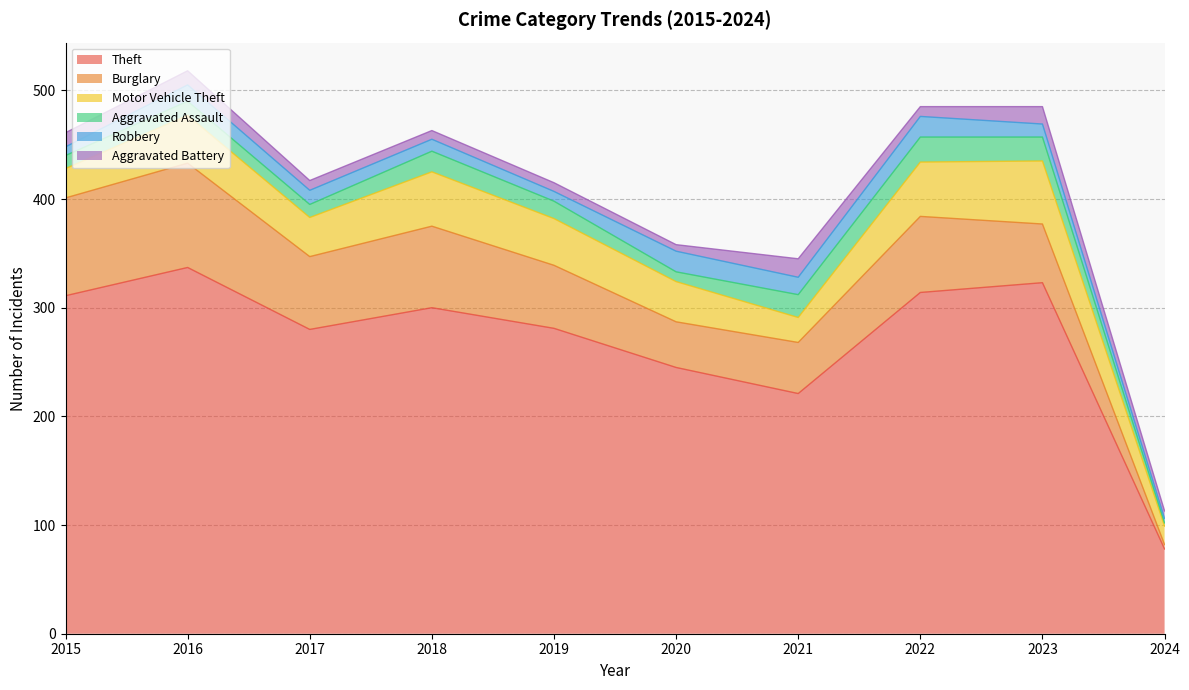

Reading left to right, transcribe all the data shown in this chart.

Theft: 2015=311	2016=337	2017=280	2018=300	2019=281	2020=245	2021=221	2022=314	2023=323	2024=78
Burglary: 2015=90	2016=96	2017=67	2018=75	2019=58	2020=42	2021=47	2022=70	2023=54	2024=4
Motor Vehicle Theft: 2015=27	2016=44	2017=36	2018=50	2019=43	2020=37	2021=23	2022=50	2023=58	2024=17
Aggravated Assault: 2015=12	2016=13	2017=12	2018=19	2019=16	2020=9	2021=21	2022=23	2023=22	2024=3
Robbery: 2015=8	2016=15	2017=13	2018=11	2019=9	2020=19	2021=16	2022=19	2023=12	2024=4
Aggravated Battery: 2015=13	2016=13	2017=9	2018=8	2019=8	2020=6	2021=17	2022=9	2023=16	2024=7